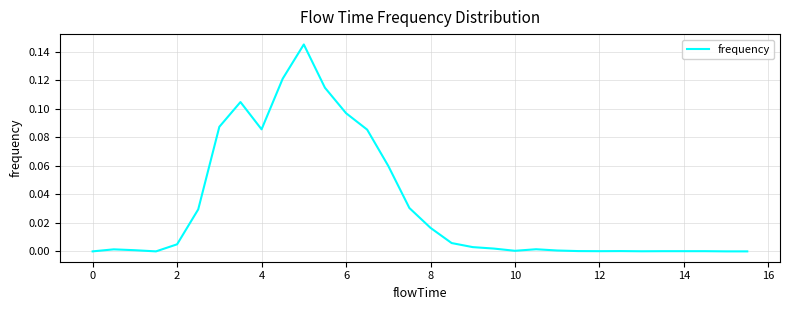

Does the chart have visible grid lines?

Yes